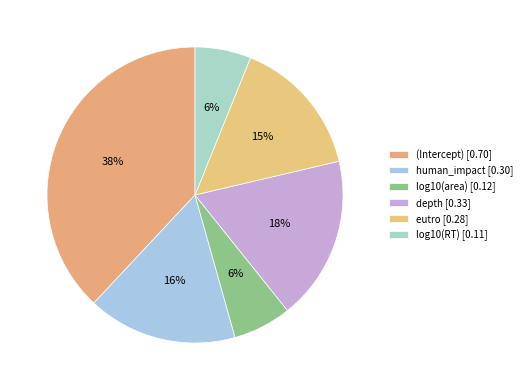

Between log10(area) and eutro, which is larger?

eutro